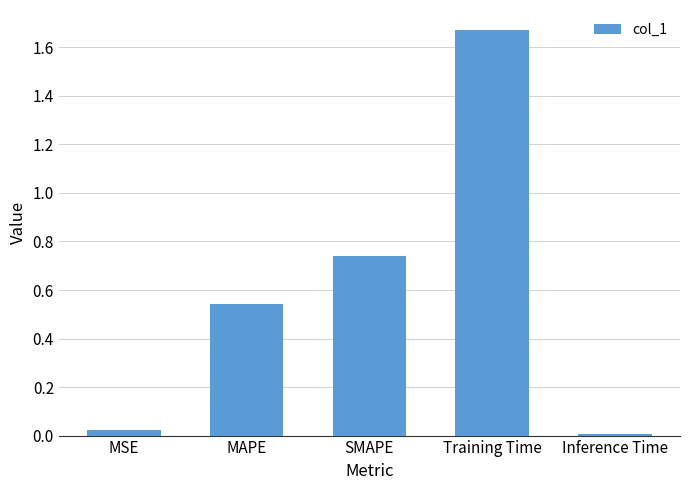

What is the sum of all values?

3.0